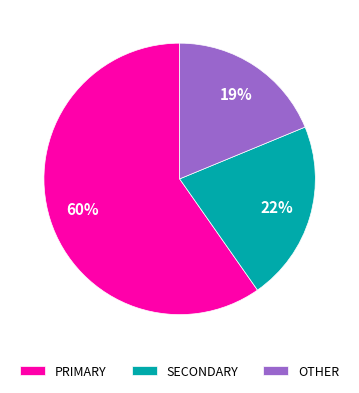

Do OTHER and SECONDARY together represent more than half of the pie?

No